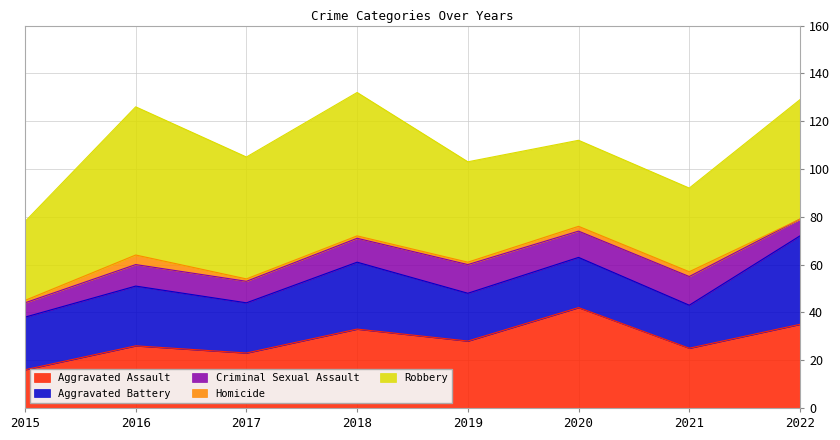

Which series has the widest spread of values?

Robbery